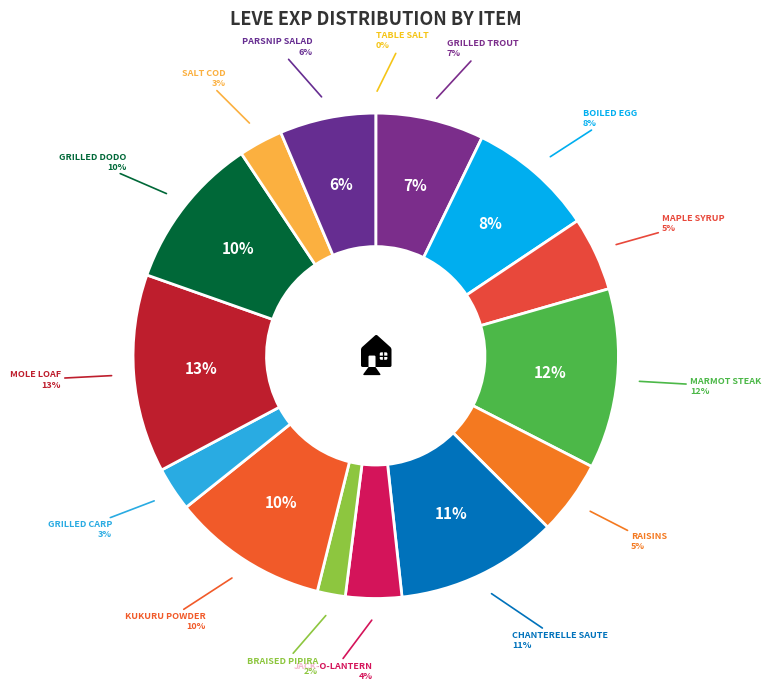

Approximately how many times larger is the value at Parsnip Salad compared to Marmot Steak?

0.5